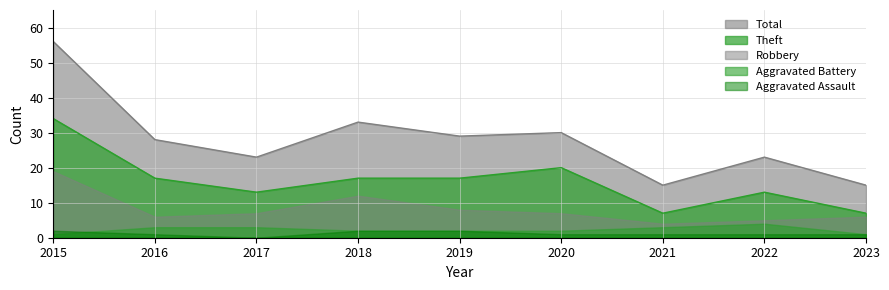

In Aggravated Assault, how many points are lower than both neighbors (excluding endpoints)?

1